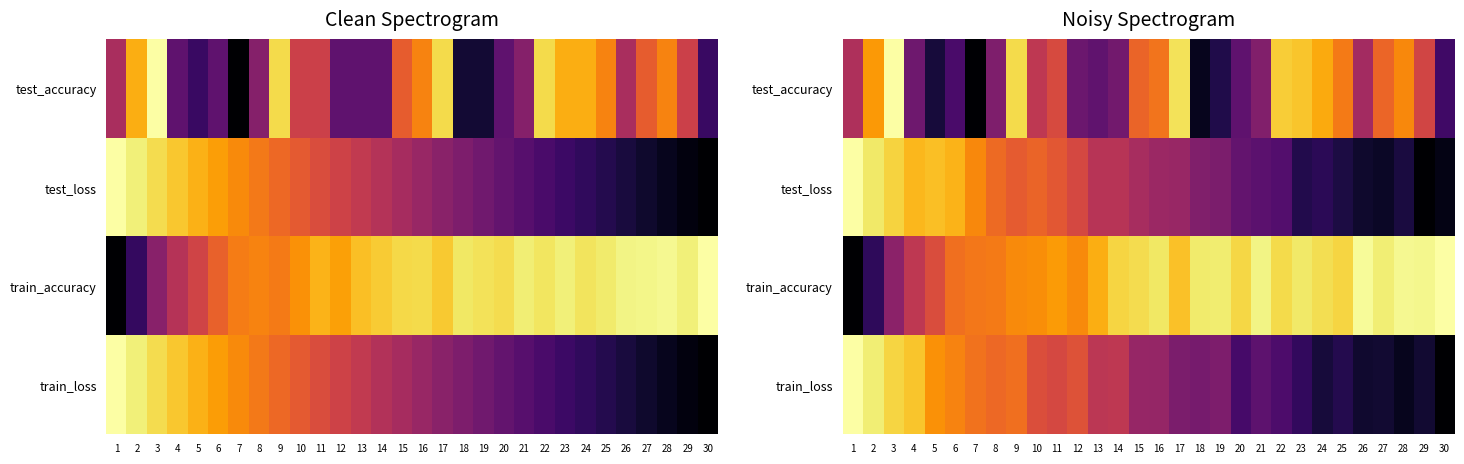

Rank the series at 26 from lowest to highest value.

test_loss, train_loss, test_accuracy, train_accuracy